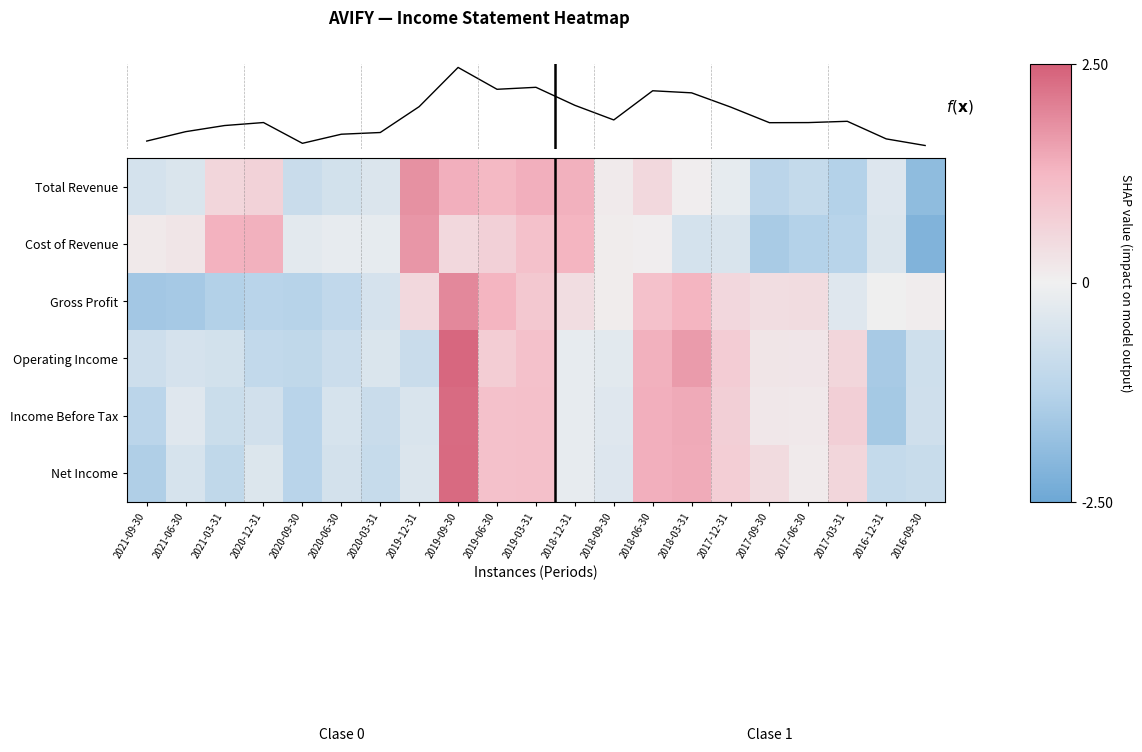

At which category does the chart reach its minimum across all series?

2016-09-30